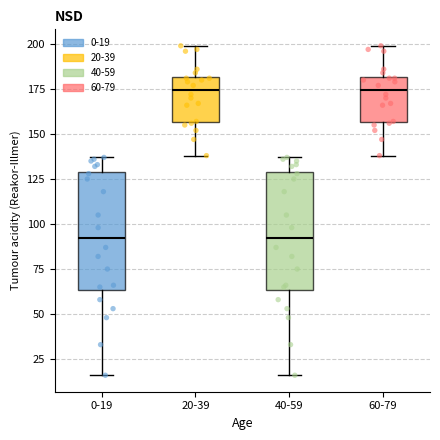

Reading left to right, transcribe this box plot: for each box, give where its median line is, the range the box spans, and where its two whiskers end, as read against the y-axis. The values are not printed on the chart, so give them approximately, as read against the axis.

0-19: median 95, box 65 to 130, whiskers 15 to 135
20-39: median 175, box 155 to 180, whiskers 140 to 200
40-59: median 95, box 65 to 130, whiskers 15 to 135
60-79: median 175, box 155 to 180, whiskers 140 to 200